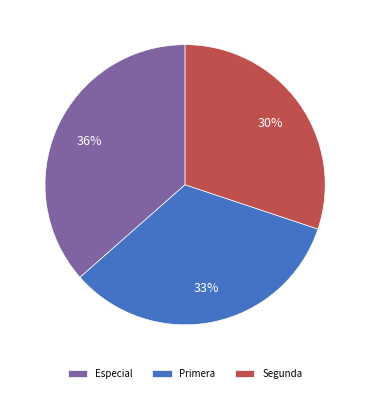

How many segments does this pie chart have?

3